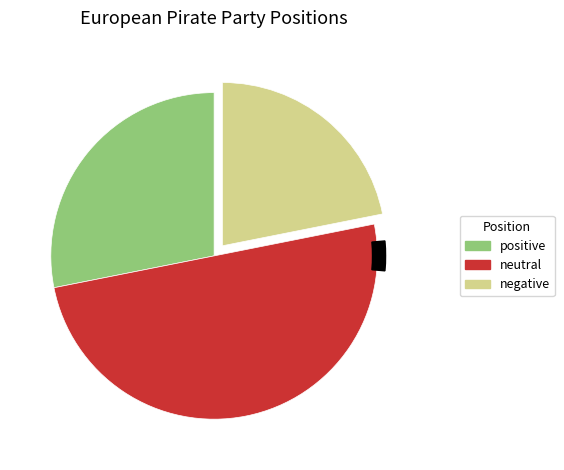

The negative slice represents 22% of the pie. True or false?

True